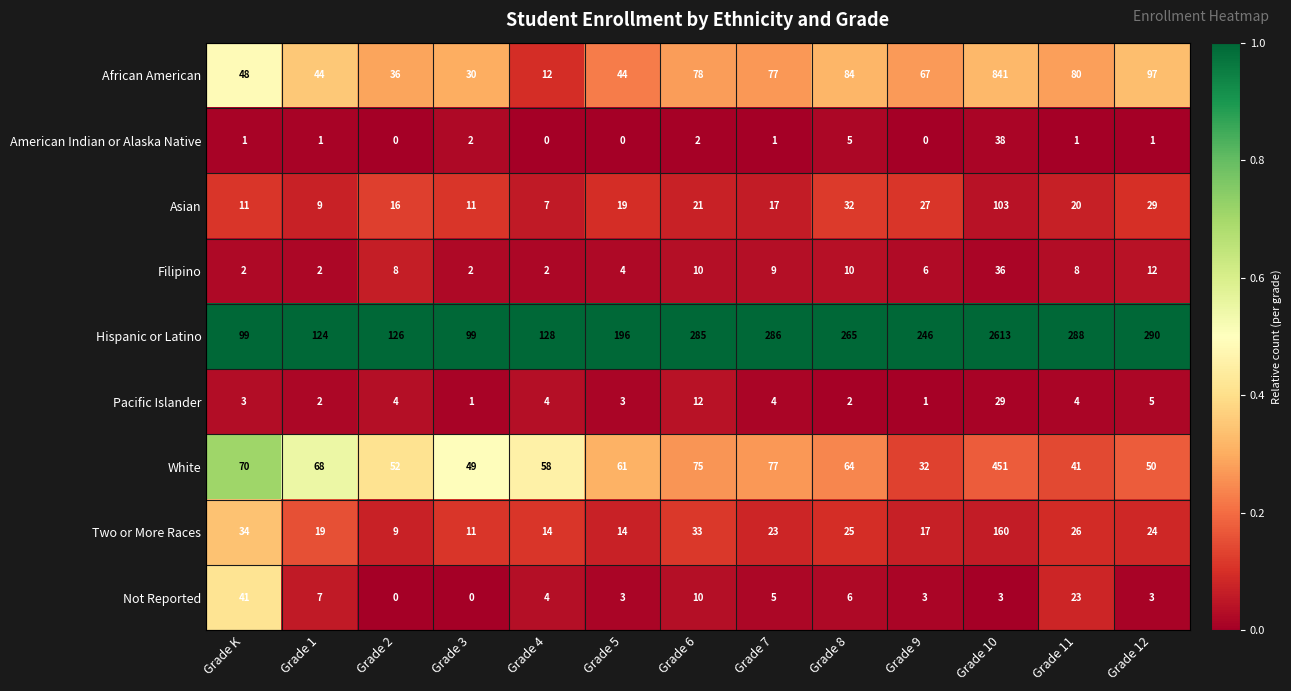

At which label is American Indian or Alaska Native closest to 19?

Grade 8